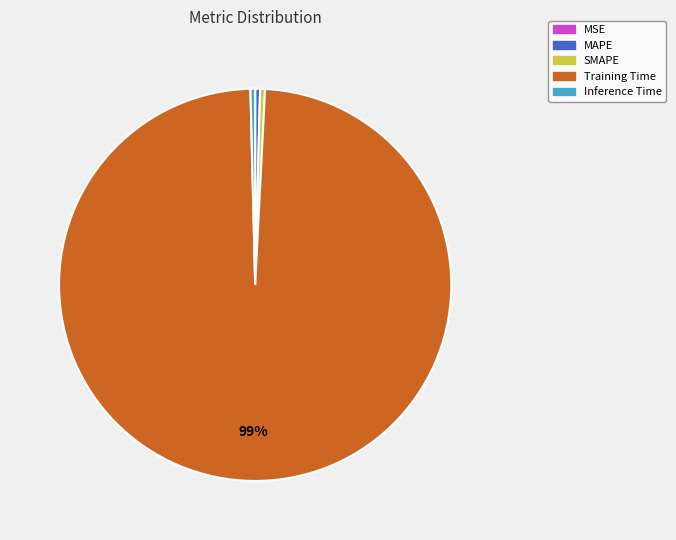

Between Training Time and MAPE, which is larger?

Training Time